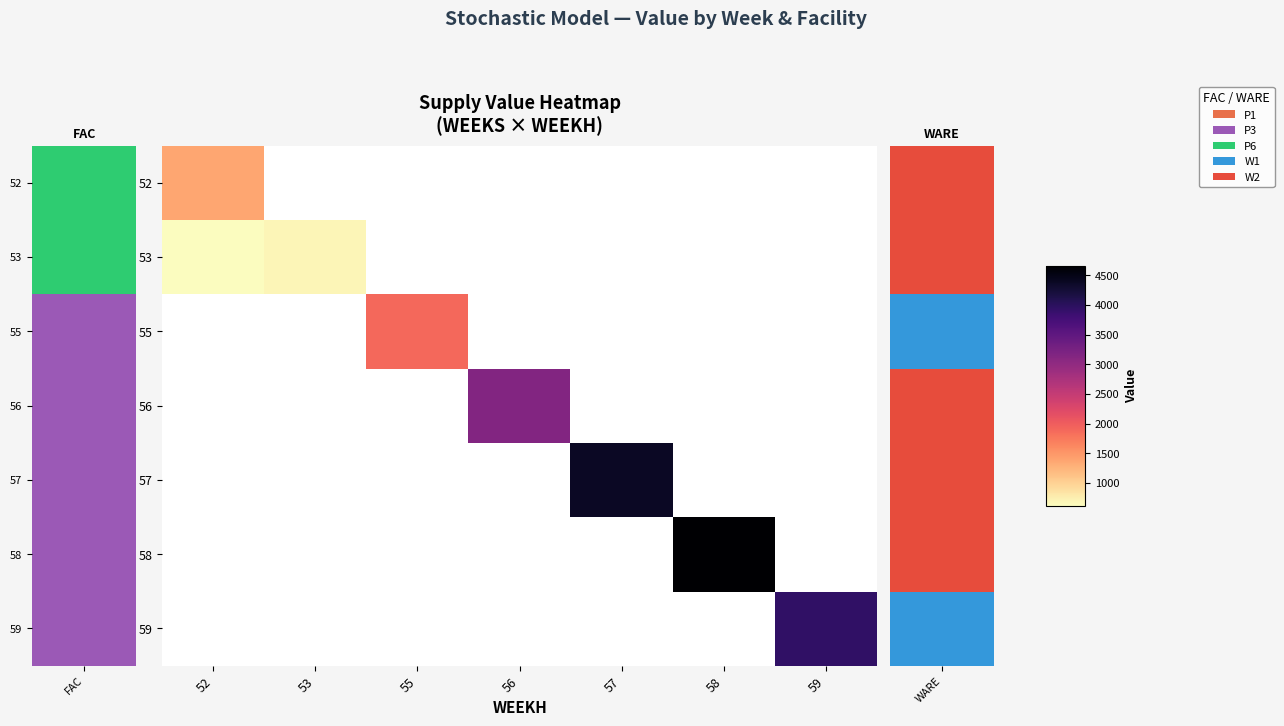

Which label corresponds to the smallest value in the chart?

52